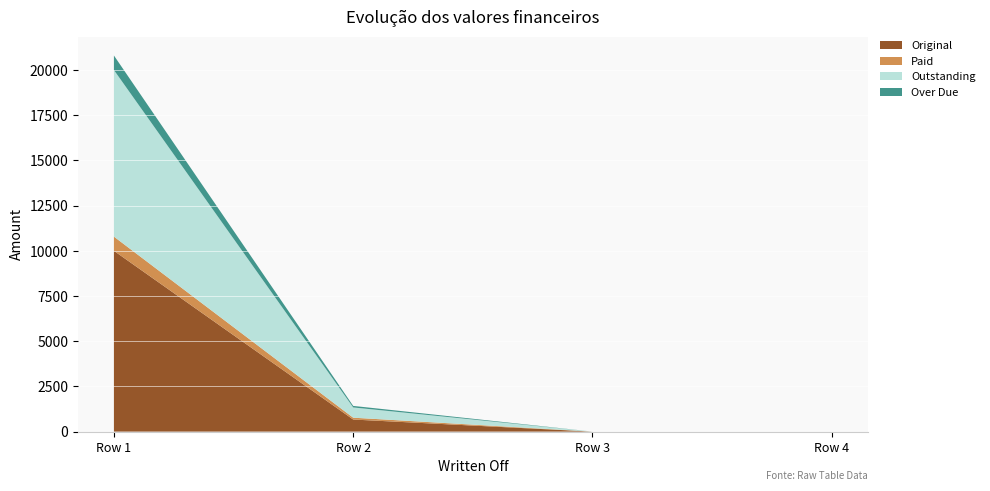

Reading left to right, transcribe all the data shown in this chart.

Original: 10000.0	668.4	0.0	0.0
Paid: 785.8	101.9	0.0	0.0
Outstanding: 9214.2	566.5	0.0	0.0
Over Due: 802.9	84.8	0.0	0.0